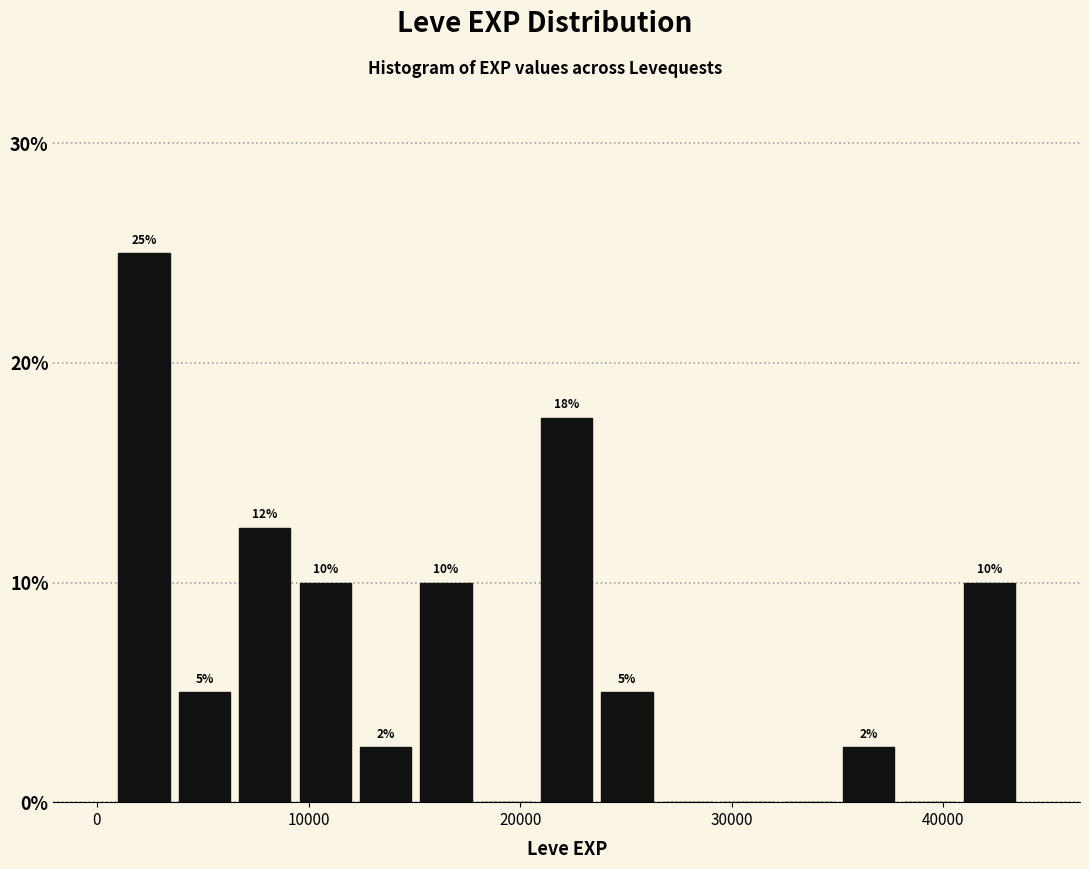

Read against the x-axis, roughly where is the centre of the tallest bar?

2000